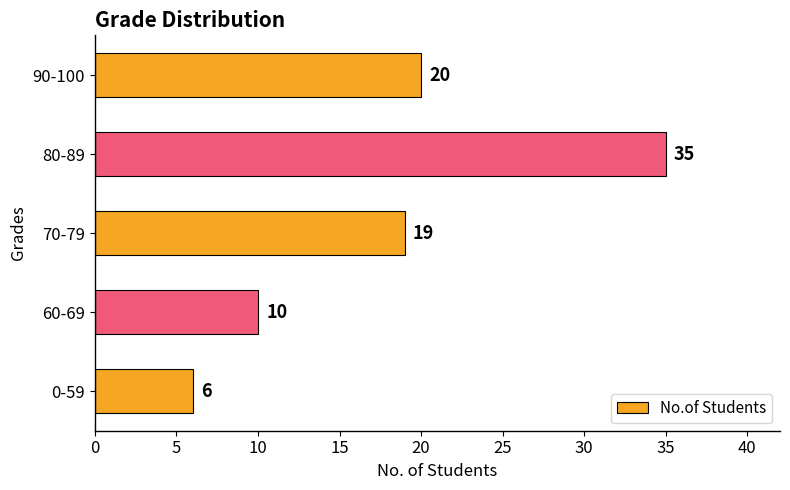

Is it true that the value at 60-69 is 13?

False